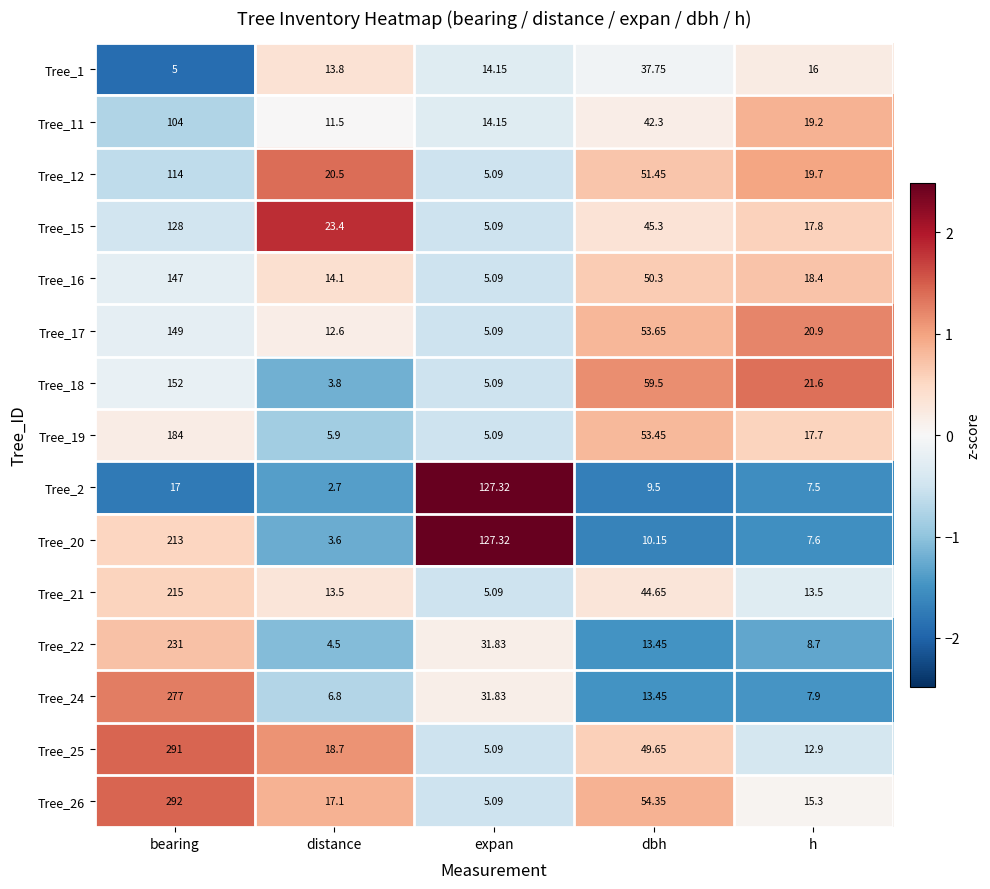

At which label does Tree_20 first exceed 10?

bearing